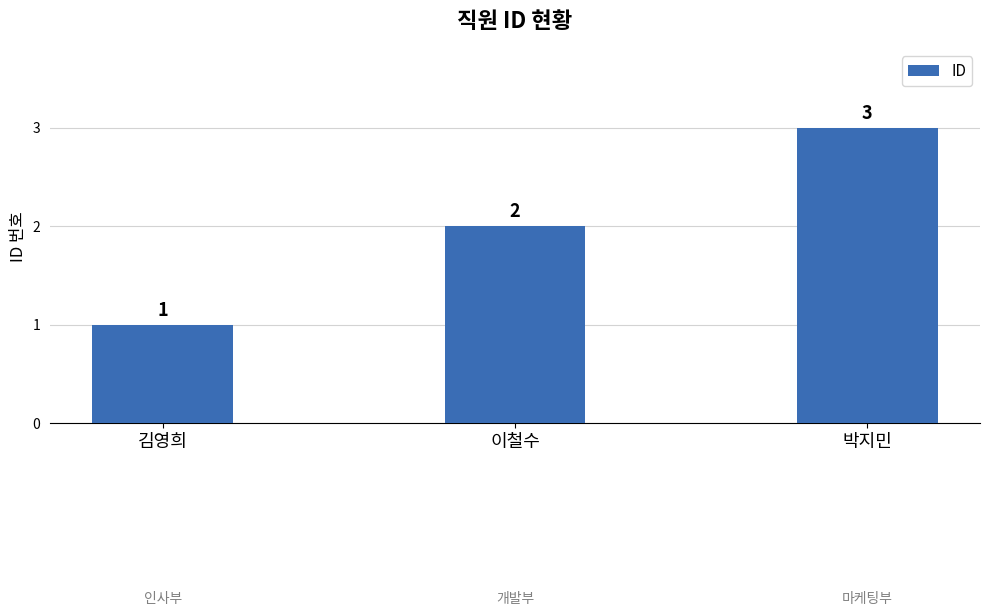

Reading left to right, list all the values displayed in this chart.

김영희=1	이철수=2	박지민=3